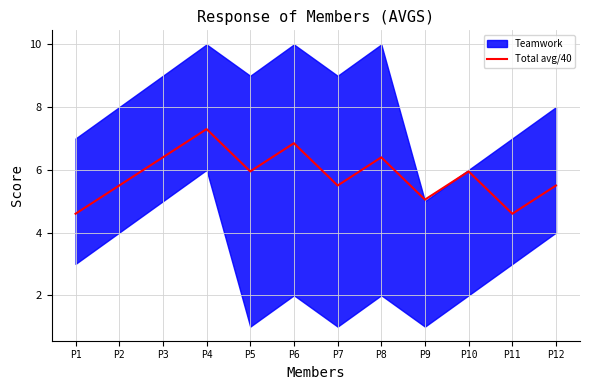

Rank the categories by value from highest to lowest.

P4, P6, P3, P8, P5, P10, P2, P7, P12, P9, P1, P11